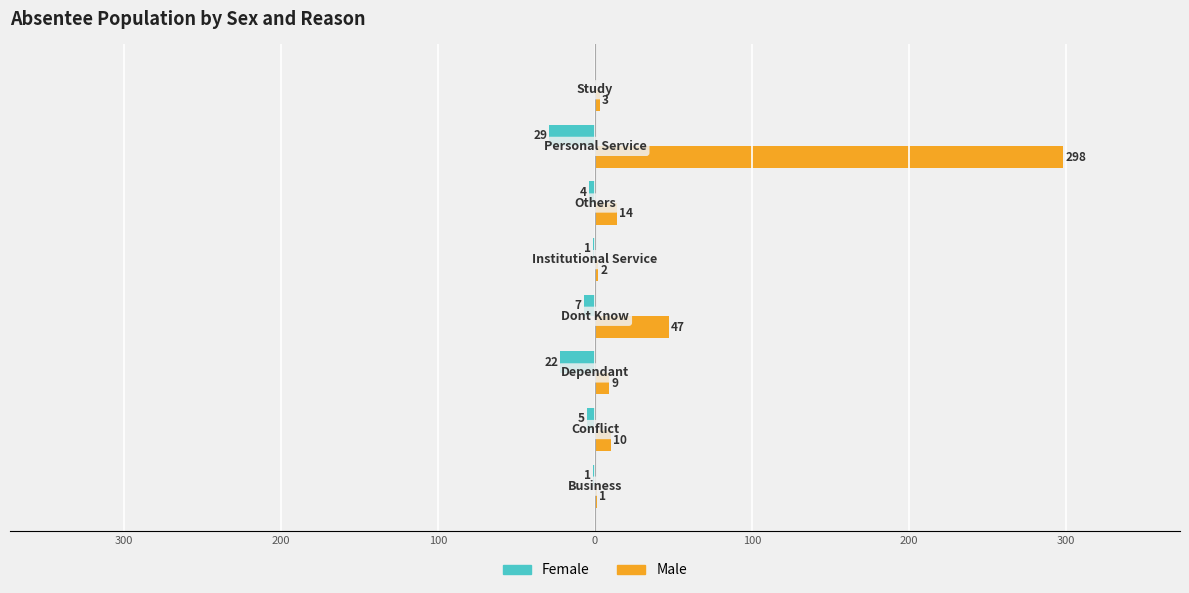

List the series in order of their overall mean, highest first.

Male, Female